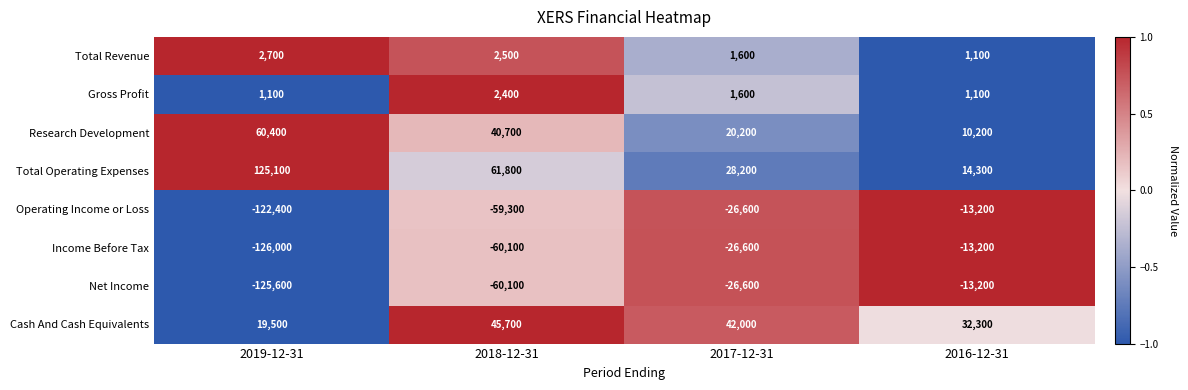

What is the total value across all series at 2017-12-31?

13800